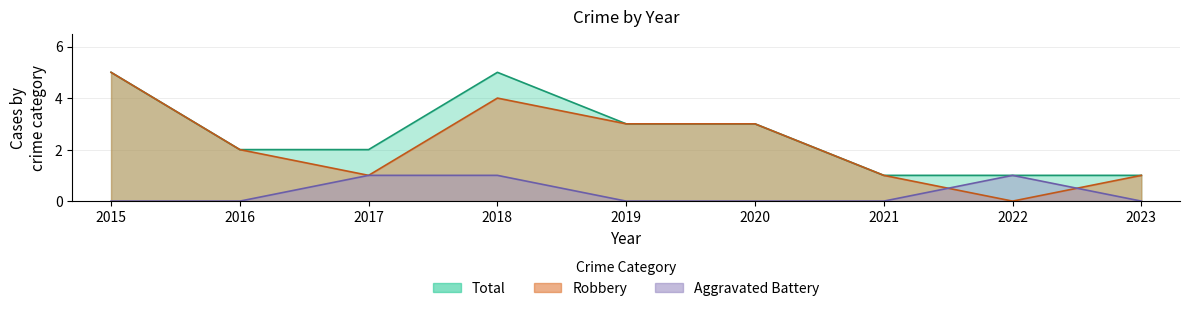

What is the total value across all series at 2022?

2